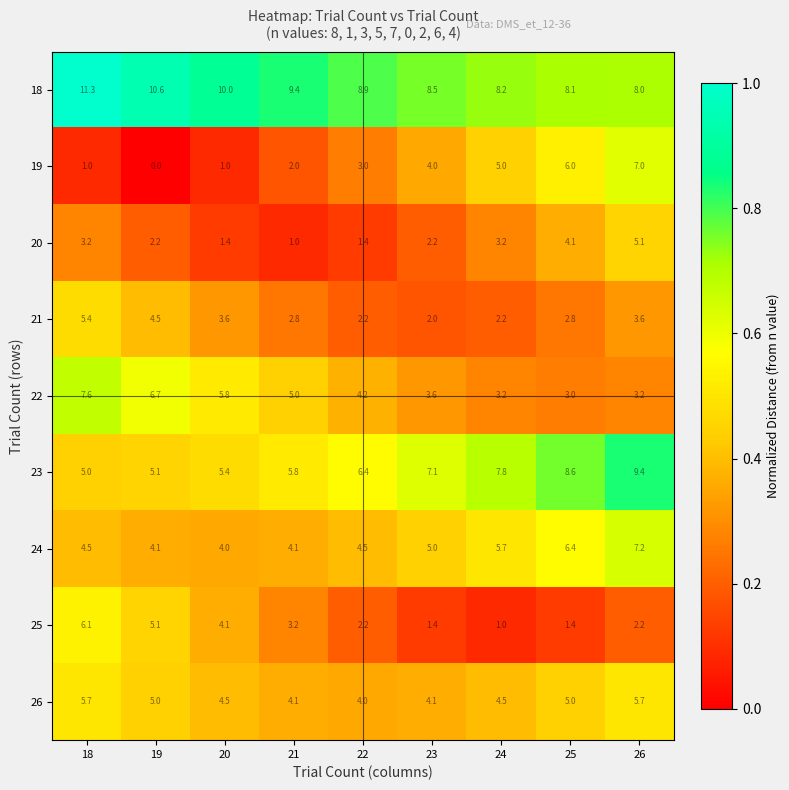

What is the difference between the highest and lowest values at 25?

7.2